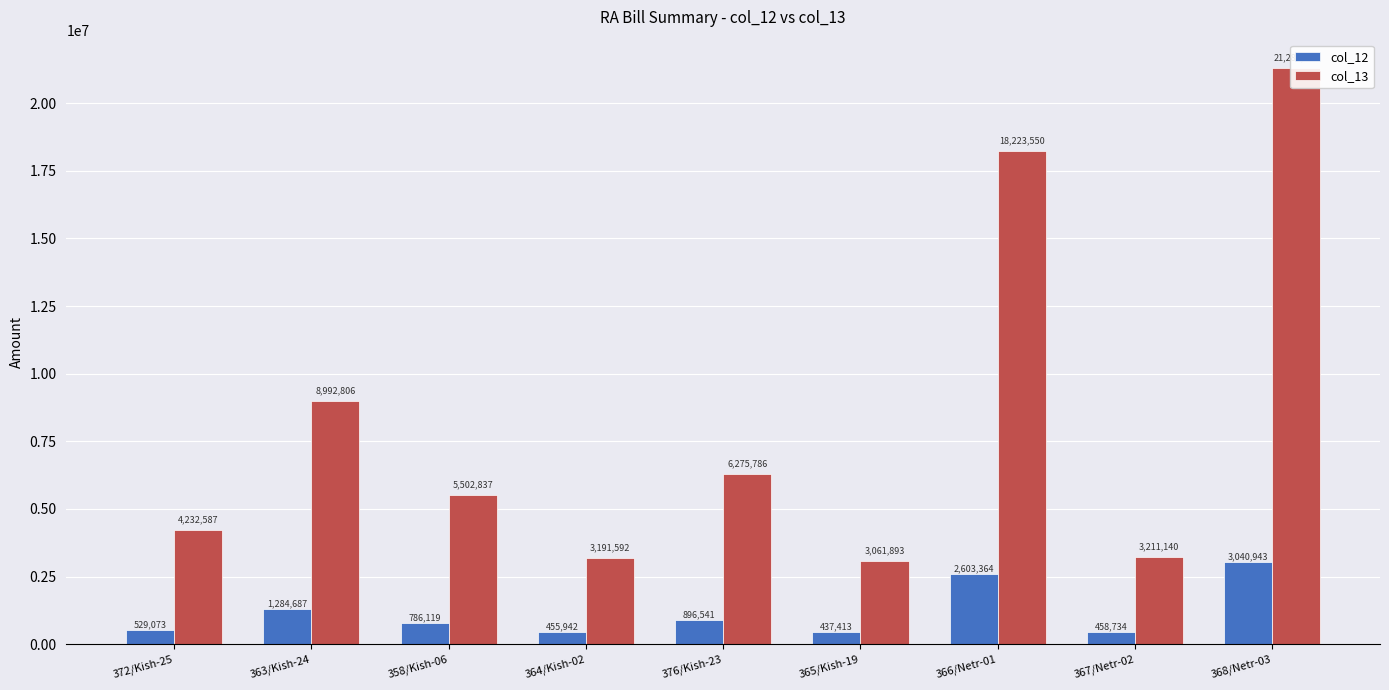

At which label is col_13 closest to 12174248?

363/Kish-24